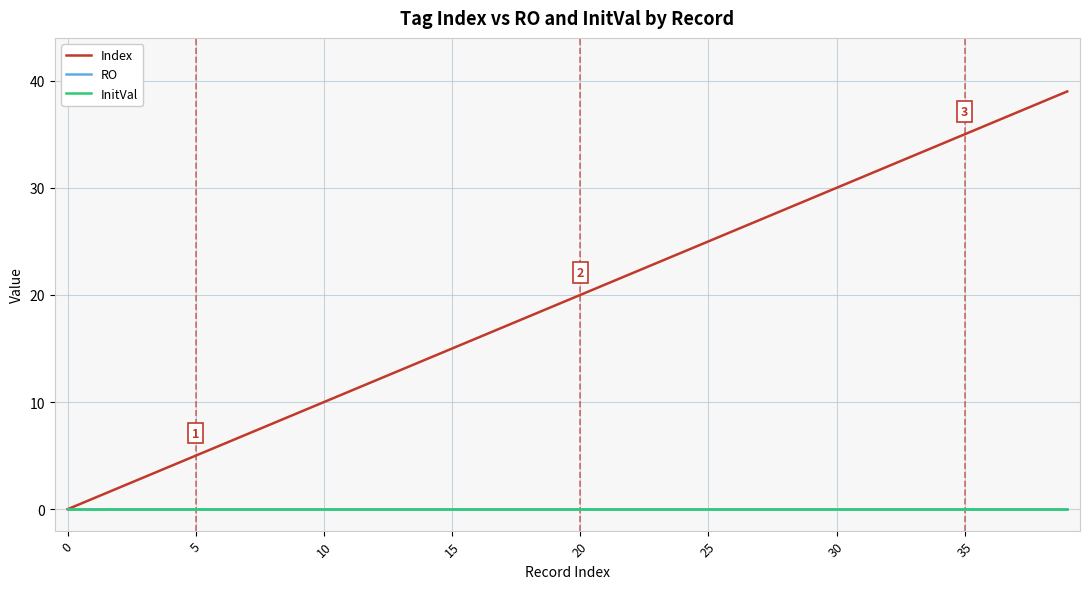

Does the chart display data point markers on the line(s)?

No